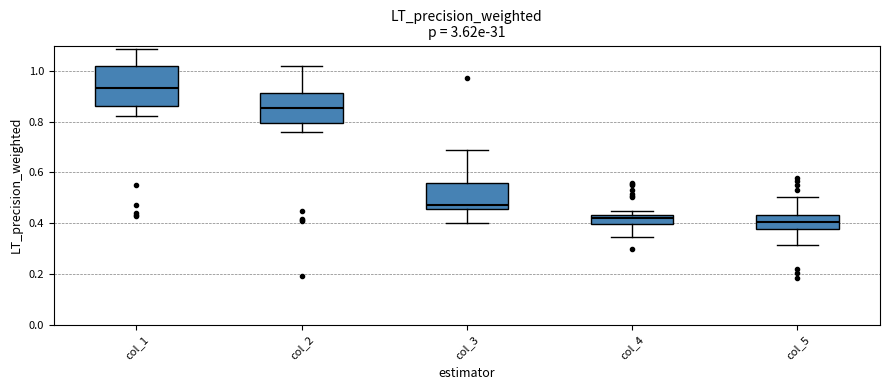

Where does the upper whisker of the box for col_5 end on the y-axis? The values are not printed on the chart, so give them approximately, as read against the axis.

0.50